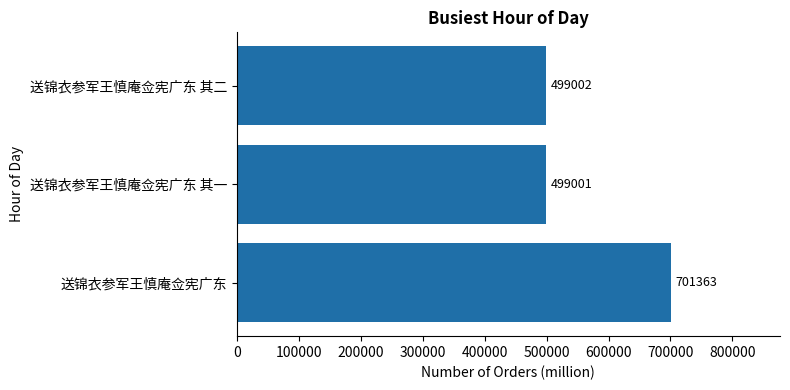

How many bars are there in total?

3